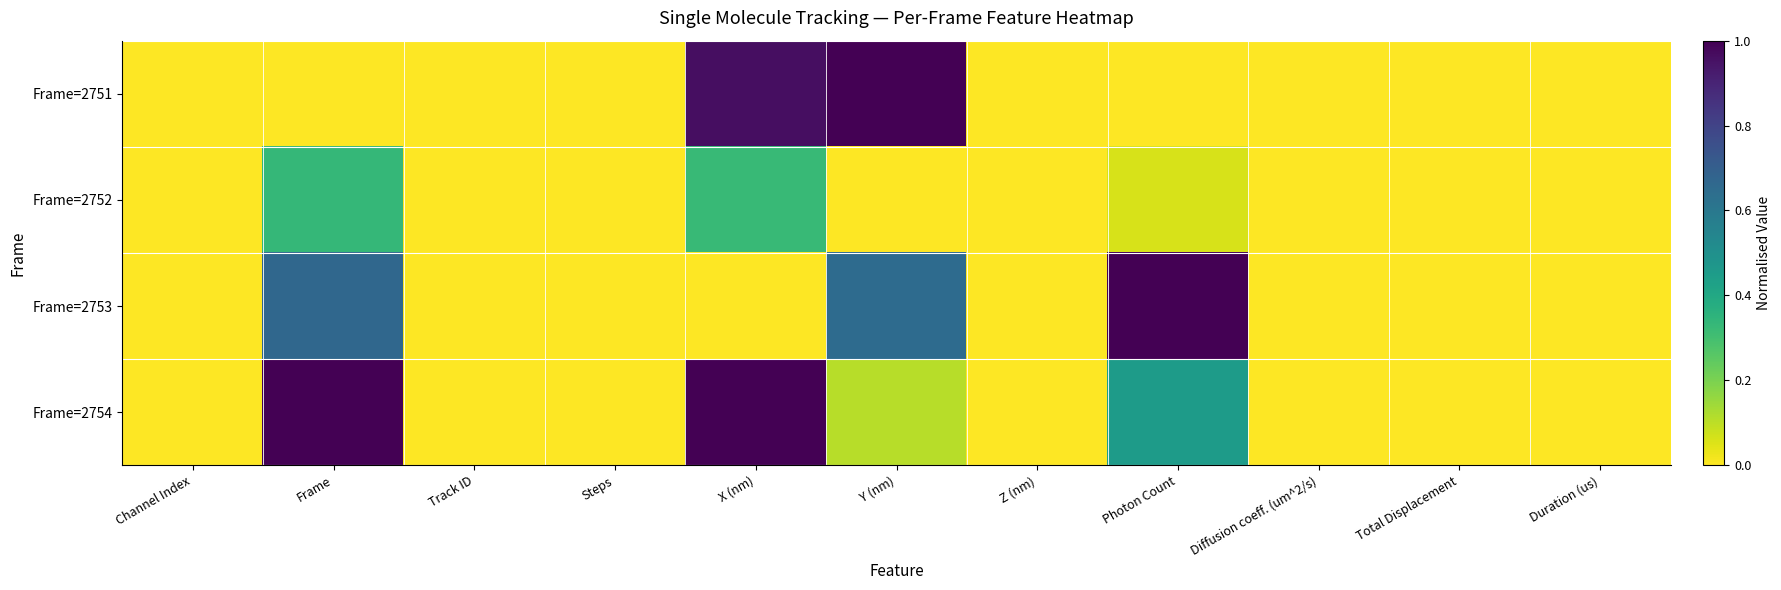

What is the maximum value shown in the chart?

1.0